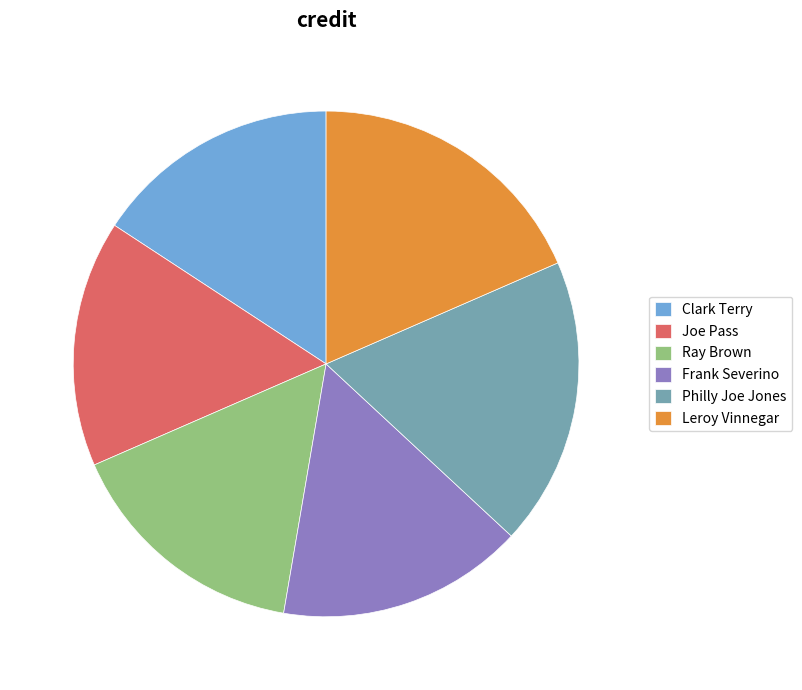

How many slices are in this pie chart?

6